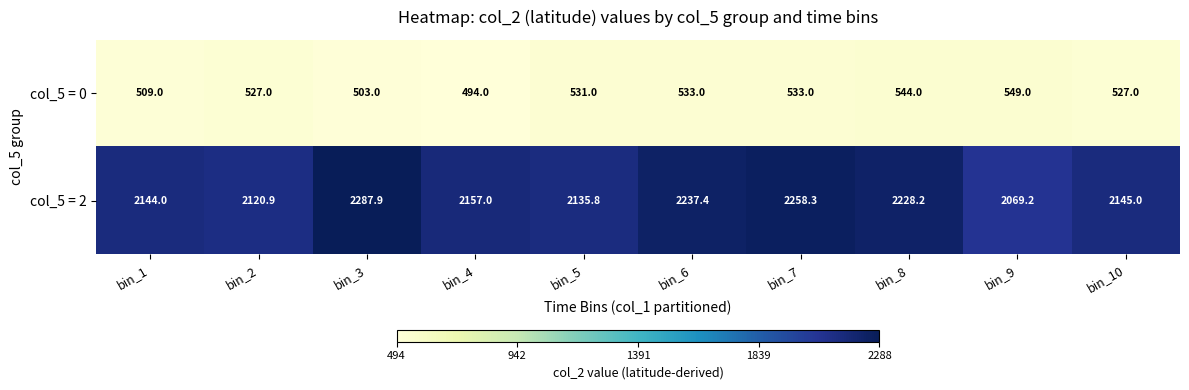

List the series in order of their peak value, lowest first.

col_5 = 0, col_5 = 2